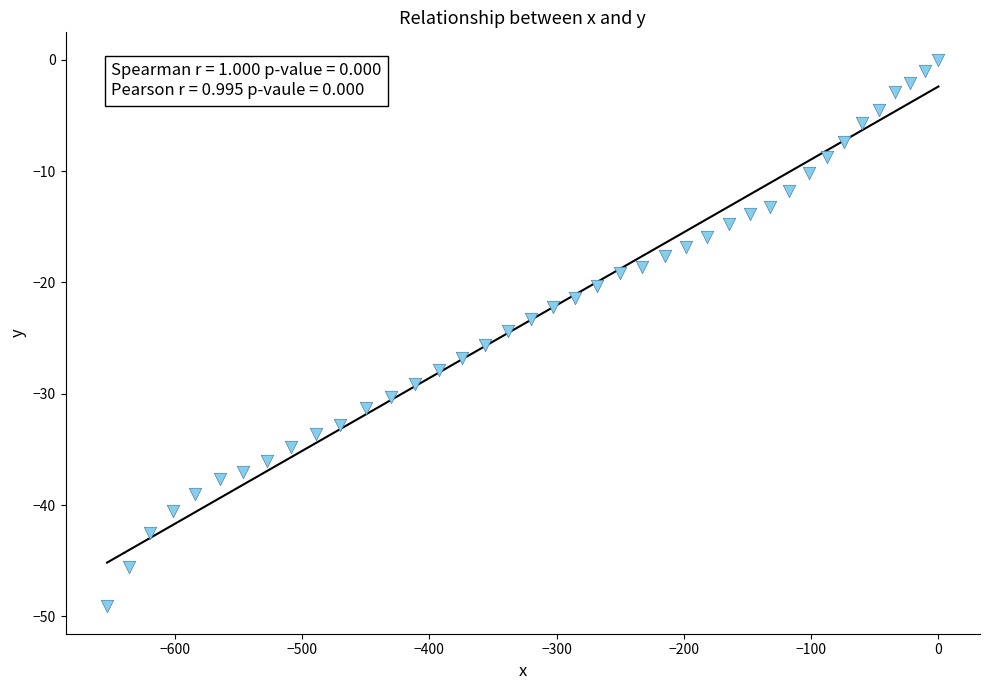

What is the range of X values (max minus min)?

653.0